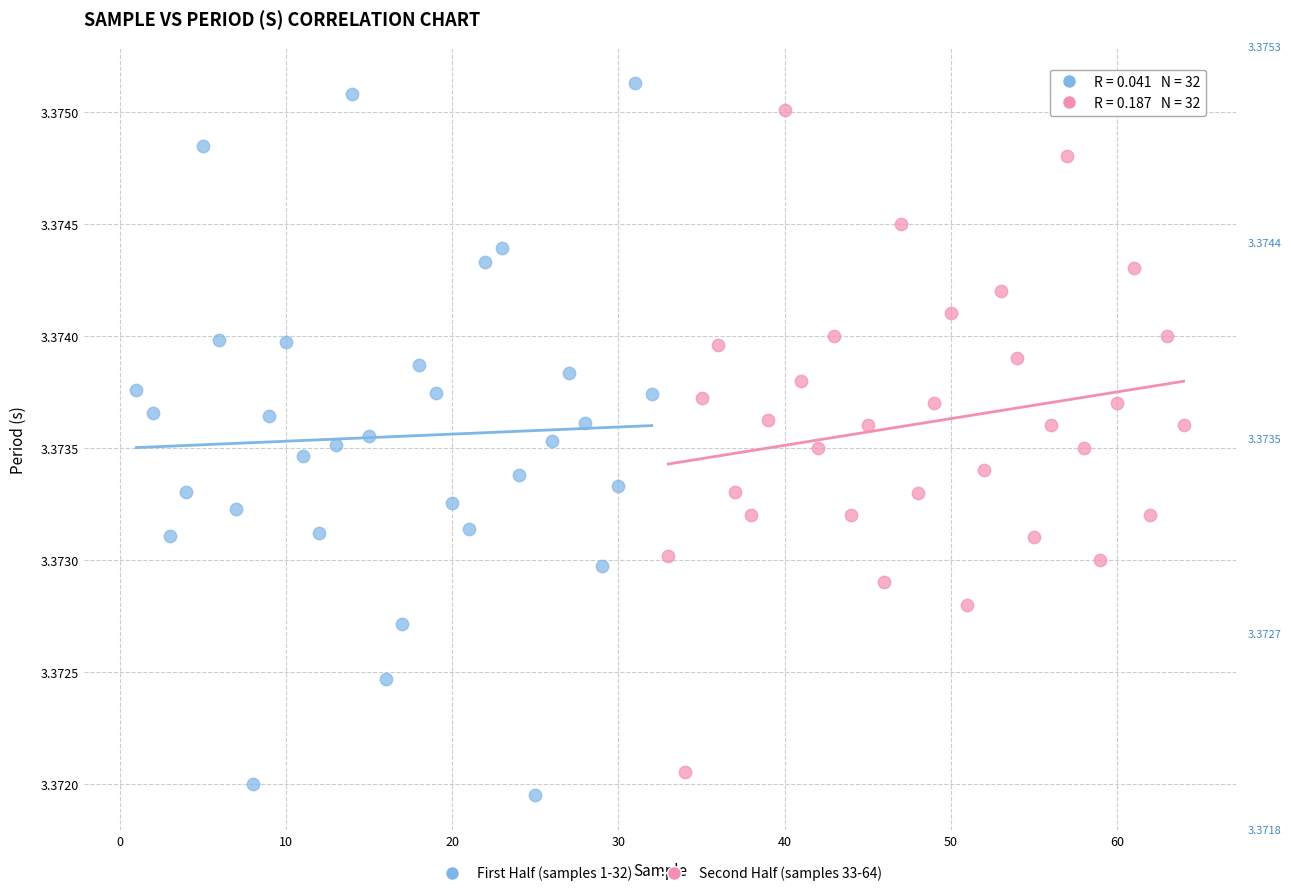

Which series contains the lowest Y value?

First Half (samples 1-32)